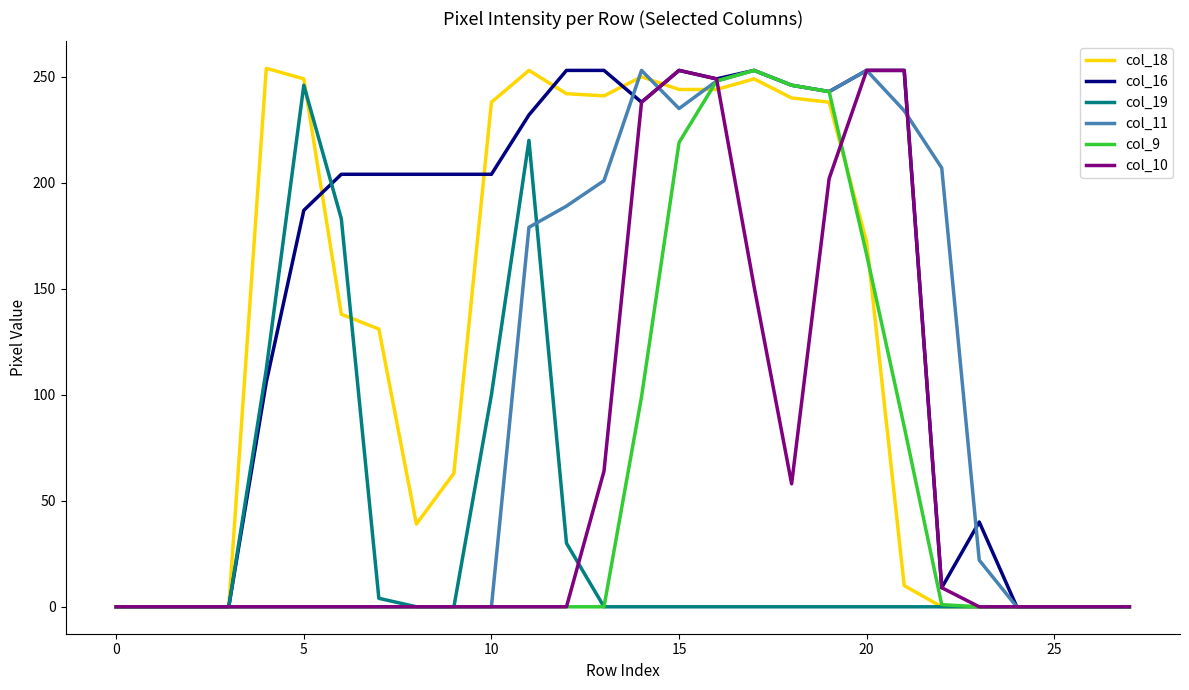

What is the greatest value displayed?

254